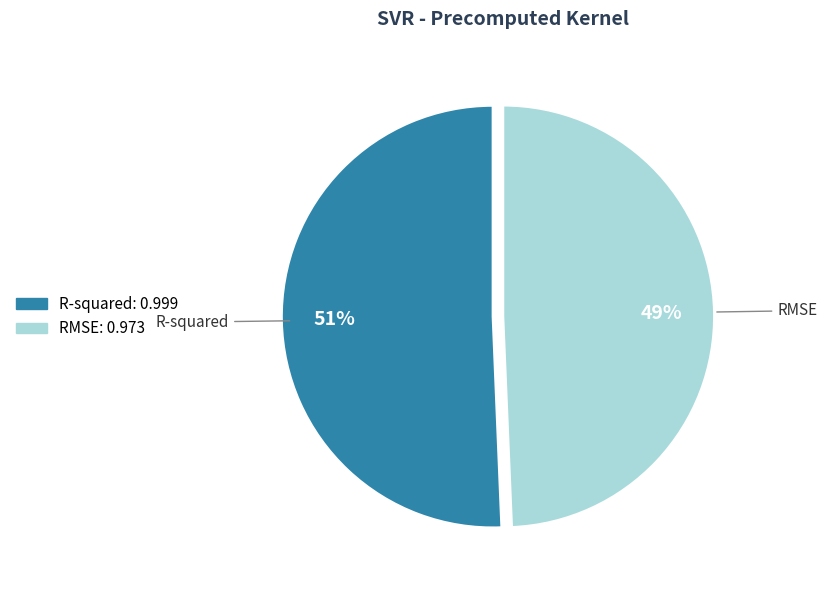

To the nearest percent, what portion does R-squared represent?

51%